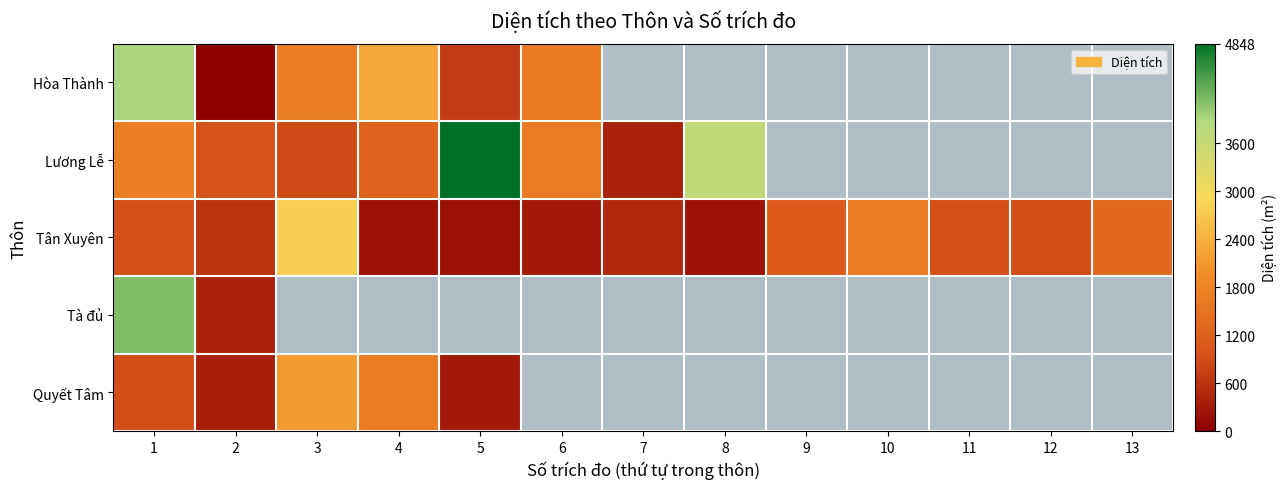

How many data points in Lương Lễ are above 3674?

2